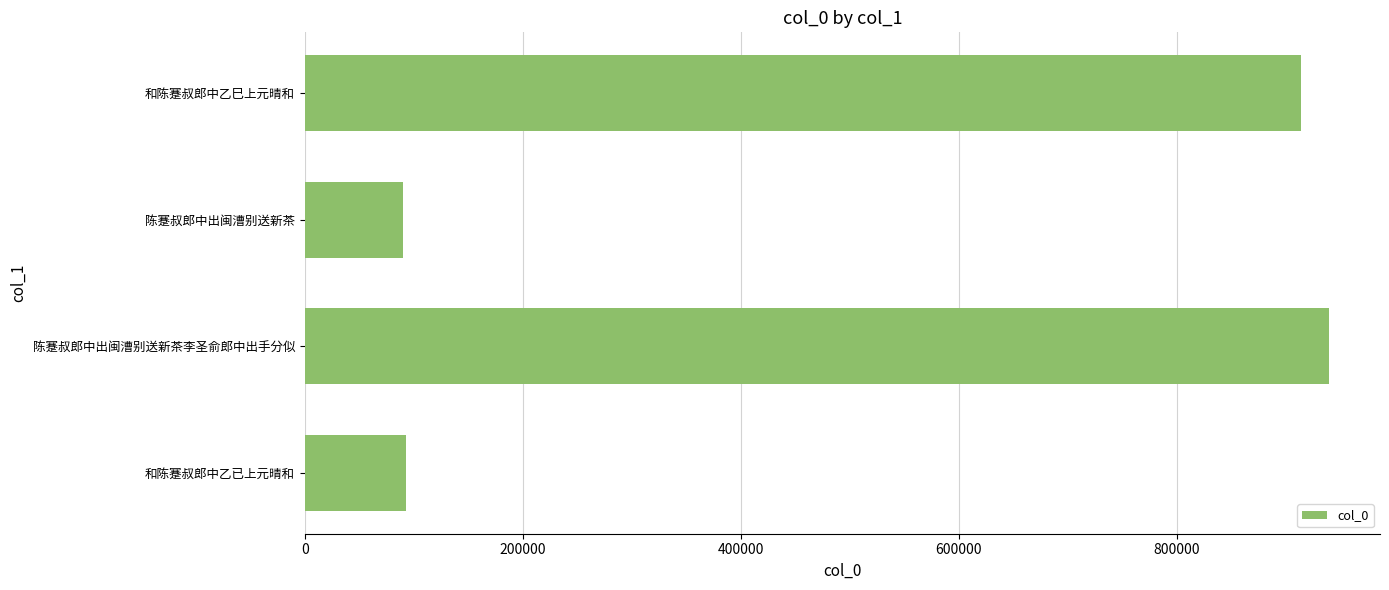

What is the difference between the second highest and second lowest values?

821618